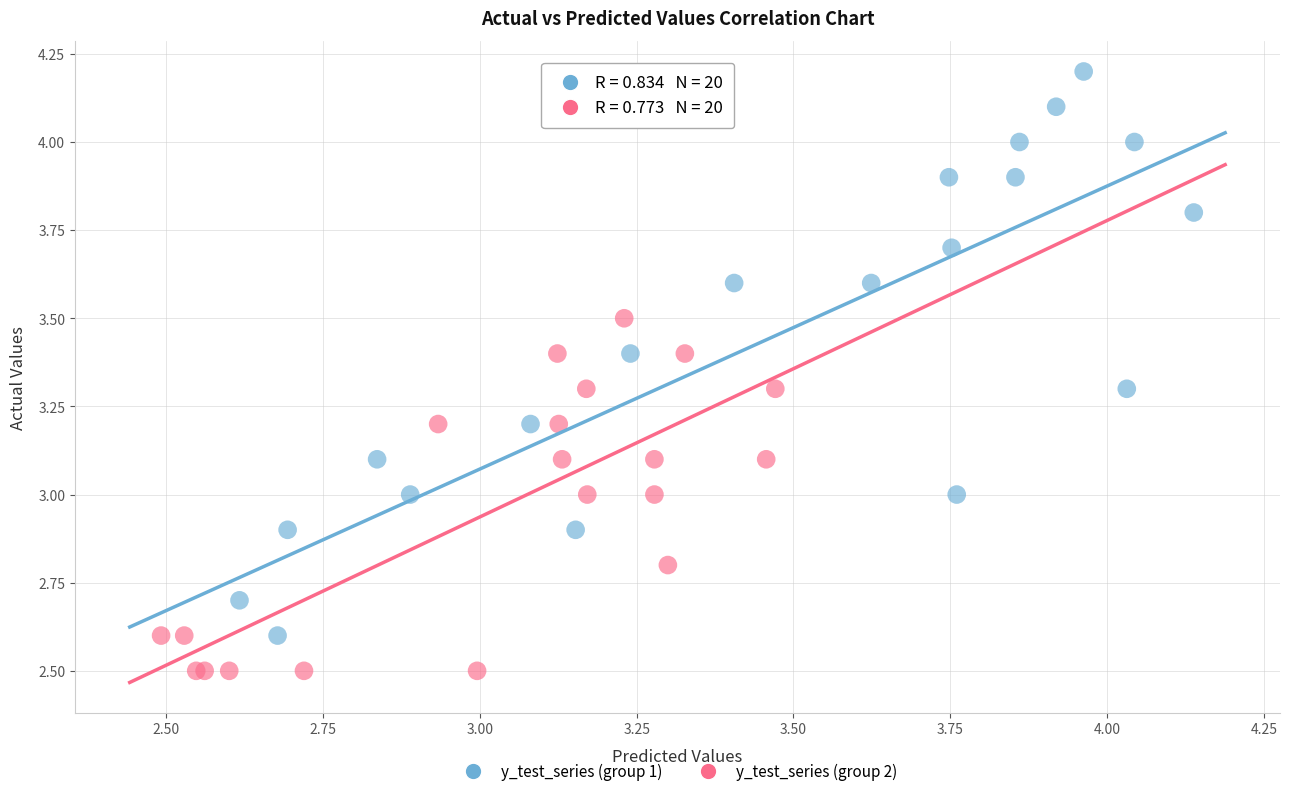

Which series reaches the minimum Y coordinate?

y_test_series (group 2)